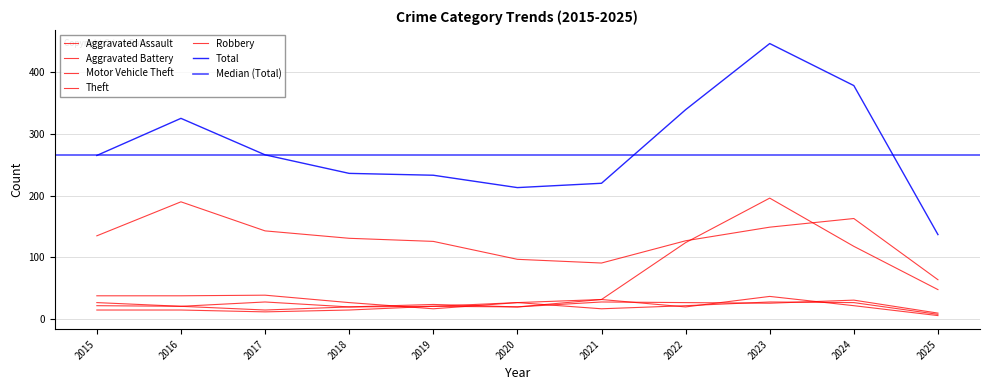

Does the chart display data point markers on the line(s)?

No